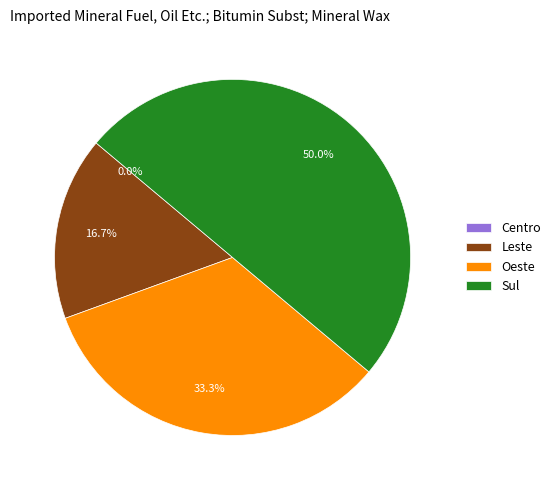

Rank the categories by value from highest to lowest.

Sul, Oeste, Leste, Centro